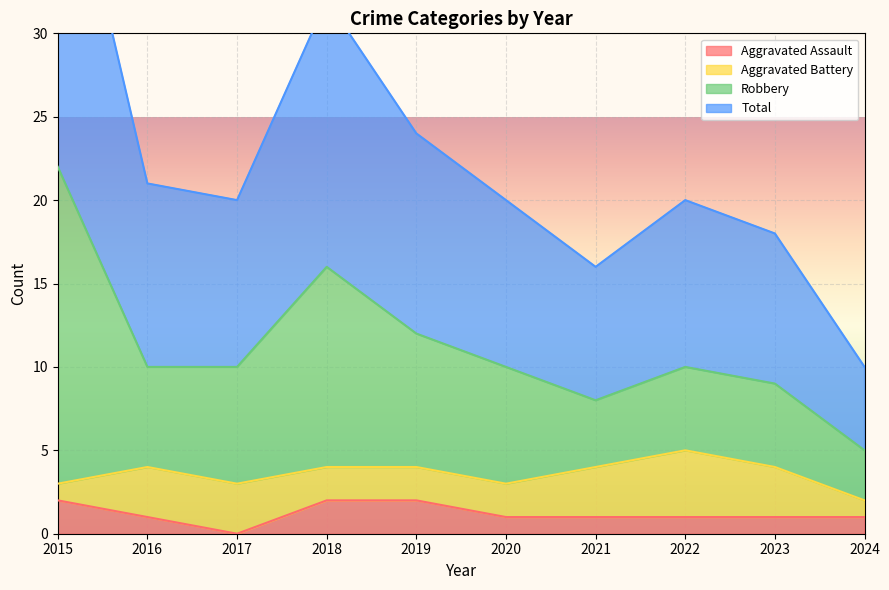

In Total, how many points are higher than both neighbors (excluding endpoints)?

2